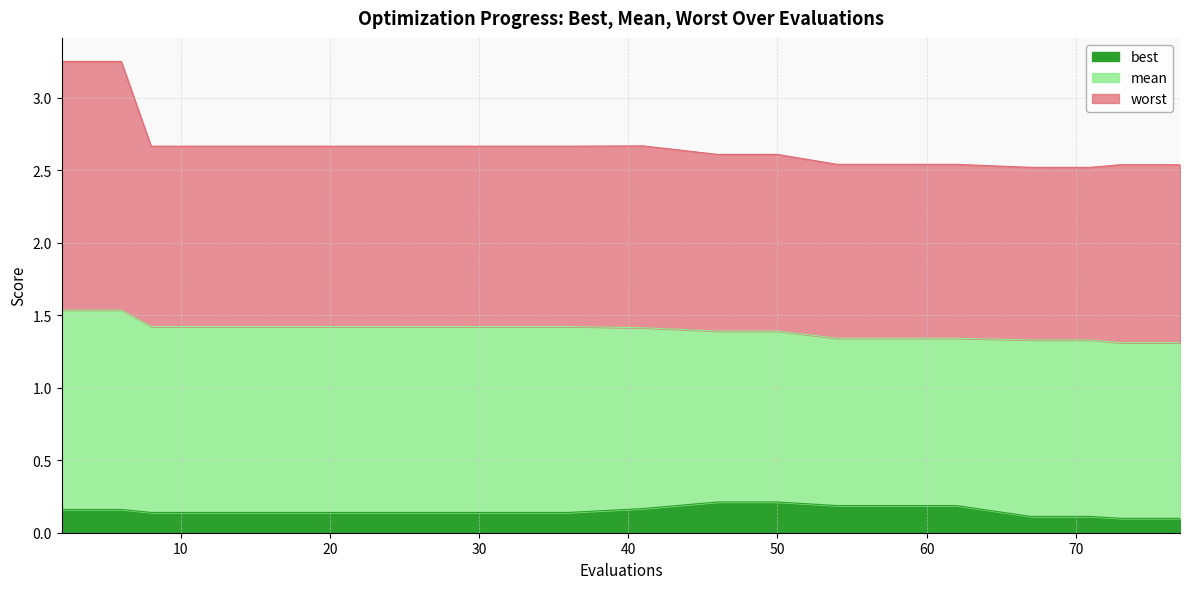

Is it true that best equals 0.2 at 54?

True